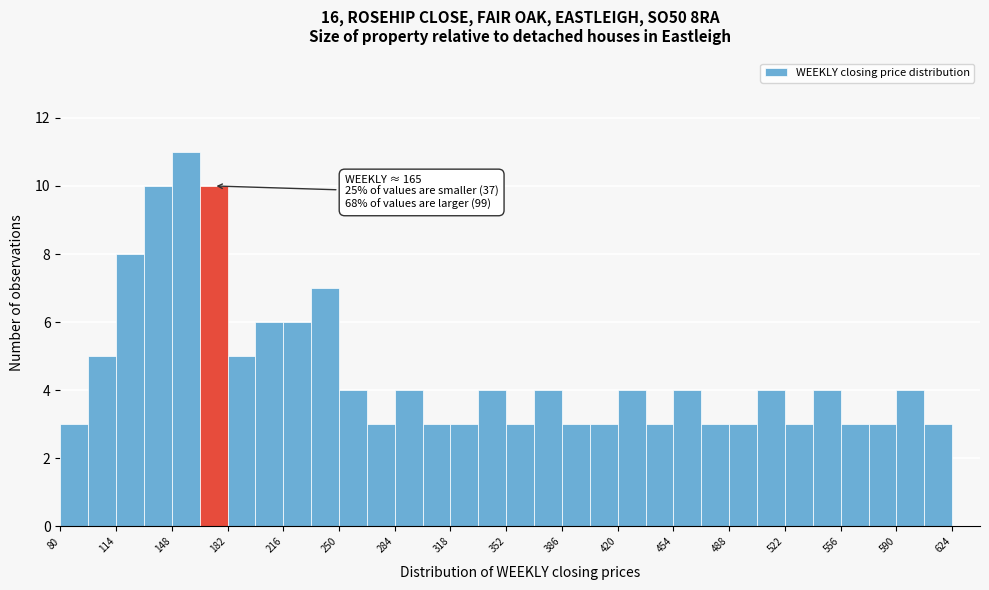

Around what value on the x-axis is the tallest bar? Give the approximate position of its centre, as read against the axis.

155